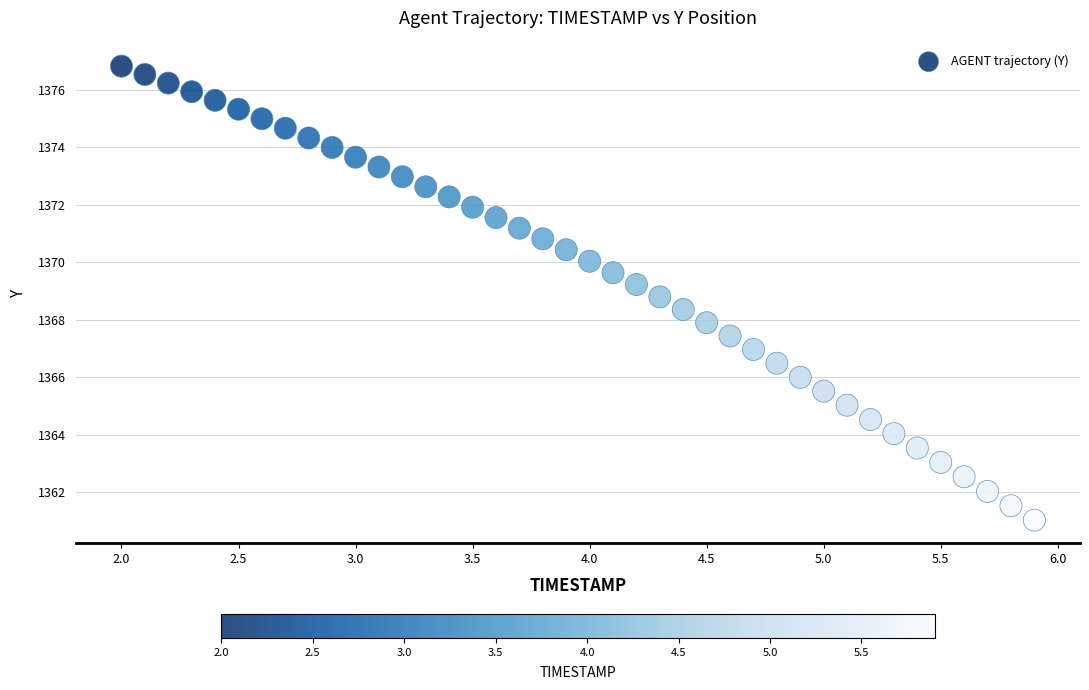

What is the range of Y values (max minus min)?

15.8